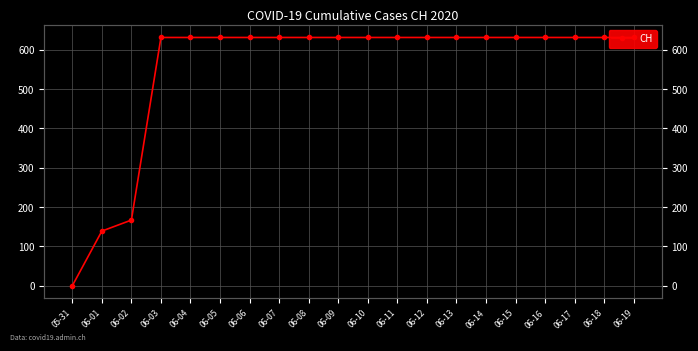

What position from the right is 06-17?

3